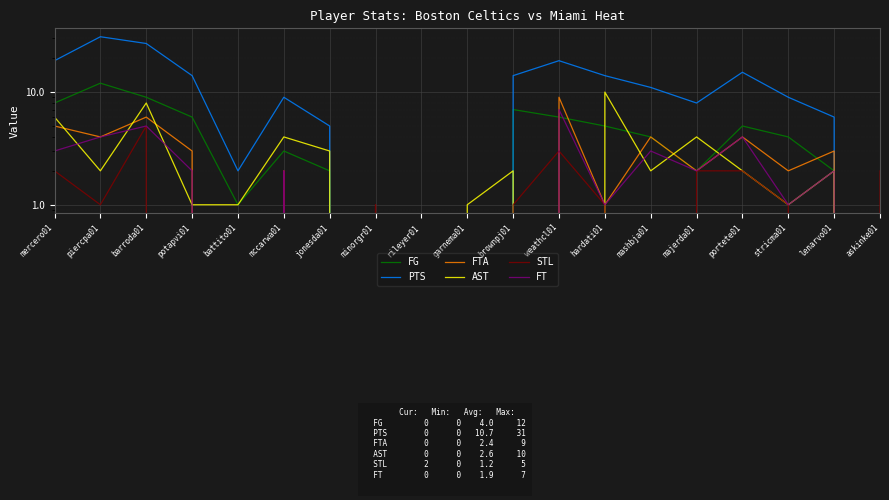

What is the difference between the maximum and second lowest values in the FG series?

12